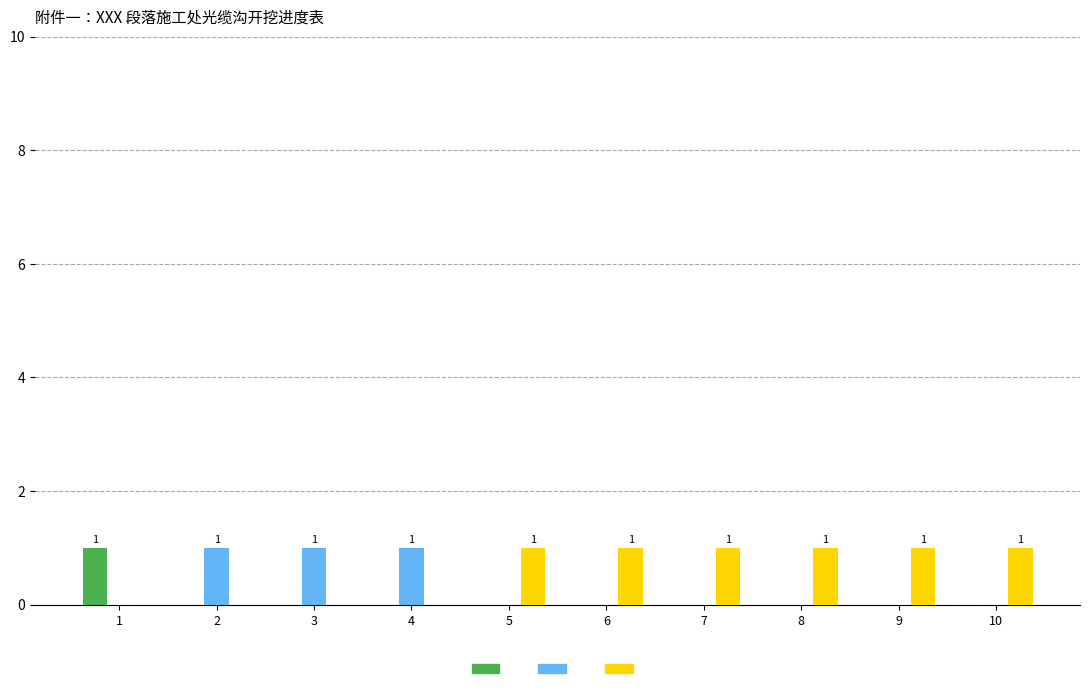

Which has a higher value, 4 or 7?

4